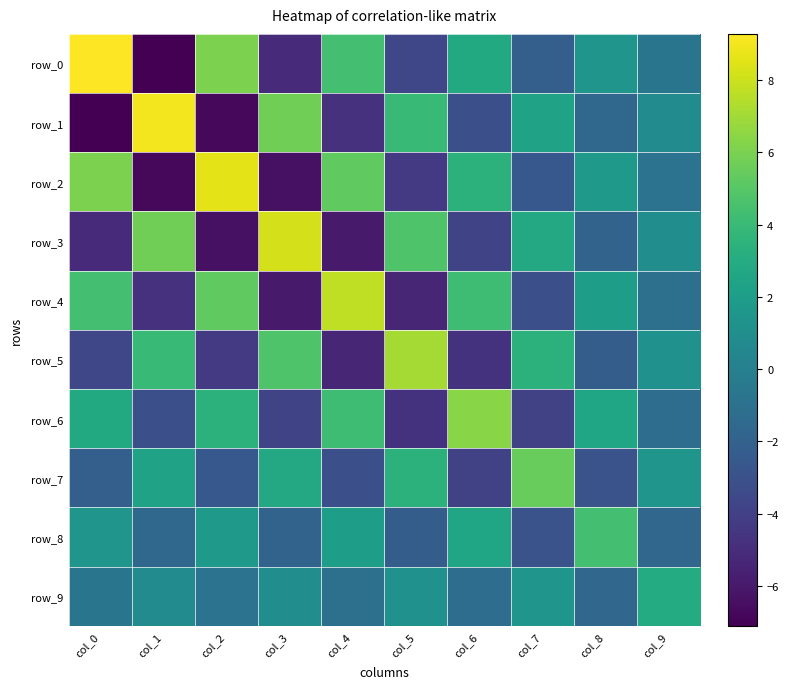

Reading left to right, transcribe all the data shown in this chart.

row_0: col_0=9.3	col_1=-7.1	col_2=6.1	col_3=-5.2	col_4=4.4	col_5=-3.6	col_6=2.9	col_7=-2.1	col_8=1.4	col_9=-0.7
row_1: col_0=-7.1	col_1=9.0	col_2=-6.8	col_3=5.7	col_4=-4.8	col_5=3.9	col_6=-3.1	col_7=2.3	col_8=-1.6	col_9=0.8
row_2: col_0=6.1	col_1=-6.8	col_2=8.6	col_3=-6.4	col_4=5.3	col_5=-4.3	col_6=3.4	col_7=-2.6	col_8=1.7	col_9=-0.9
row_3: col_0=-5.2	col_1=5.7	col_2=-6.4	col_3=8.2	col_4=-5.9	col_5=4.8	col_6=-3.8	col_7=2.8	col_8=-1.9	col_9=1.0
row_4: col_0=4.4	col_1=-4.8	col_2=5.3	col_3=-5.9	col_4=7.7	col_5=-5.4	col_6=4.2	col_7=-3.1	col_8=2.1	col_9=-1.1
row_5: col_0=-3.6	col_1=3.9	col_2=-4.3	col_3=4.8	col_4=-5.4	col_5=7.1	col_6=-4.7	col_7=3.4	col_8=-2.3	col_9=1.2
row_6: col_0=2.9	col_1=-3.1	col_2=3.4	col_3=-3.8	col_4=4.2	col_5=-4.7	col_6=6.3	col_7=-3.9	col_8=2.5	col_9=-1.3
row_7: col_0=-2.1	col_1=2.3	col_2=-2.6	col_3=2.8	col_4=-3.1	col_5=3.4	col_6=-3.9	col_7=5.5	col_8=-2.9	col_9=1.4
row_8: col_0=1.4	col_1=-1.6	col_2=1.7	col_3=-1.9	col_4=2.1	col_5=-2.3	col_6=2.5	col_7=-2.9	col_8=4.4	col_9=-1.7
row_9: col_0=-0.7	col_1=0.8	col_2=-0.9	col_3=1.0	col_4=-1.1	col_5=1.2	col_6=-1.3	col_7=1.4	col_8=-1.7	col_9=3.0